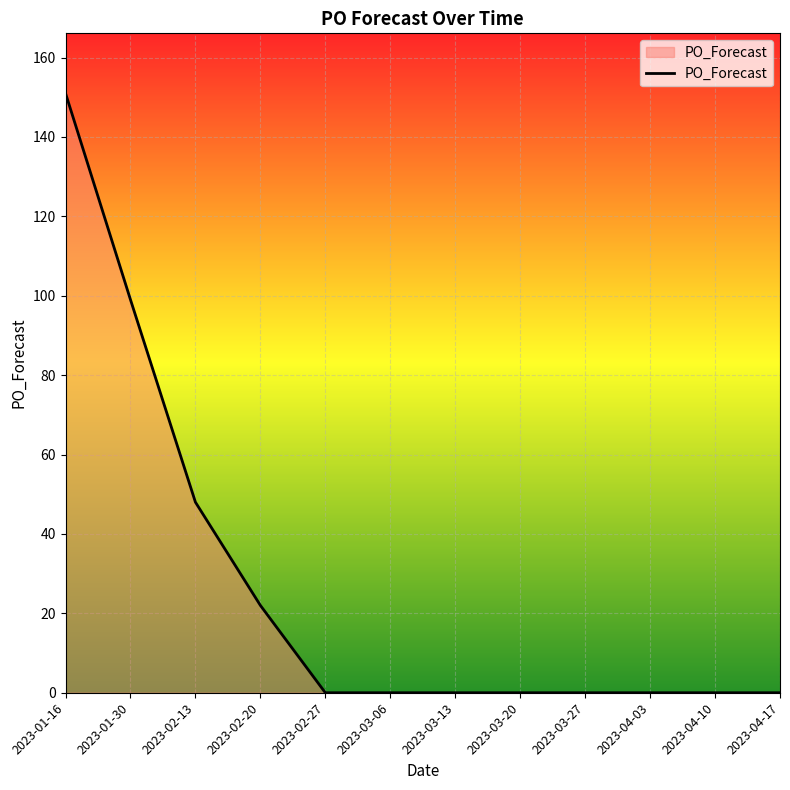

What position from the right is 2023-02-13?

10